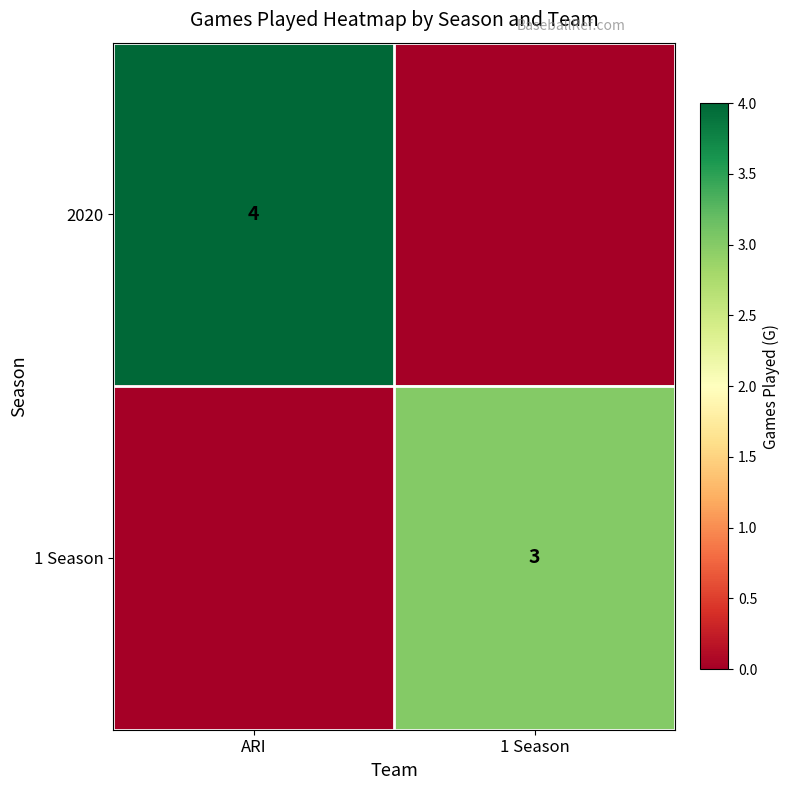

True or false: 1 Season has a value of 1 at 1 Season.

False